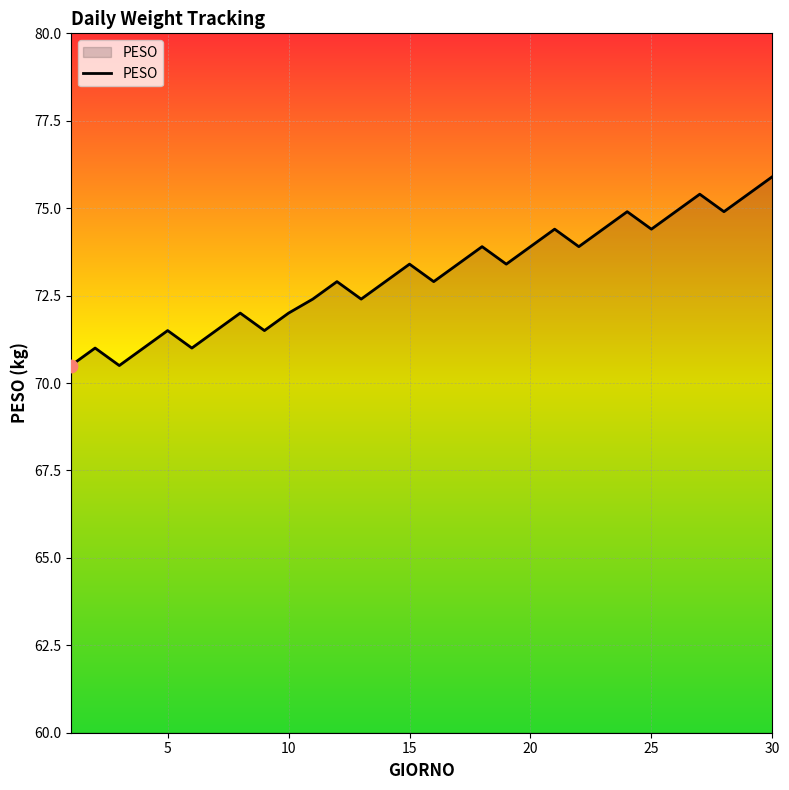

What is the difference between the maximum and minimum values?

5.4